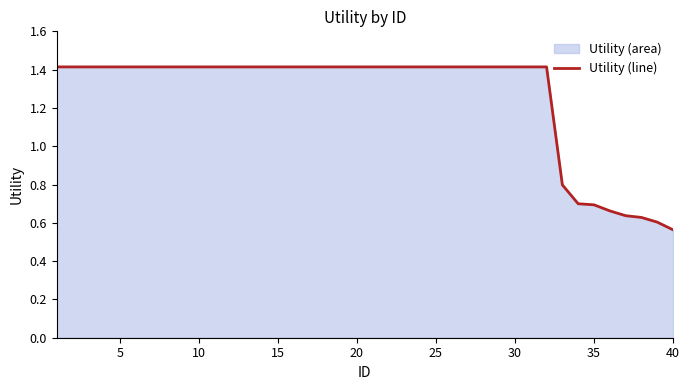

Where is the data nearest to the value 0?

40